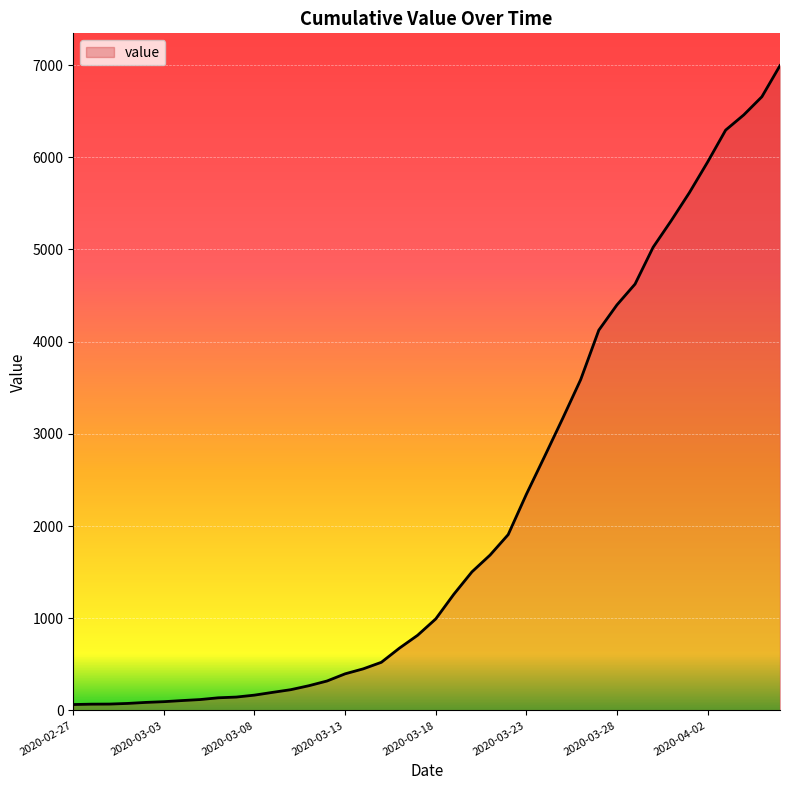

What is the maximum value shown in the chart?

6994